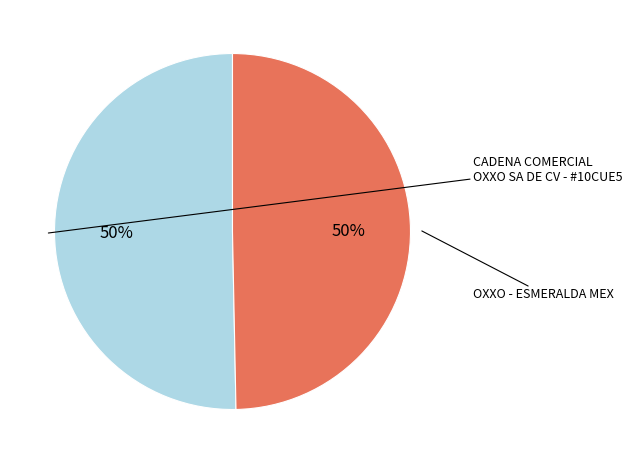

To the nearest percent, what is the average slice percentage?

50%